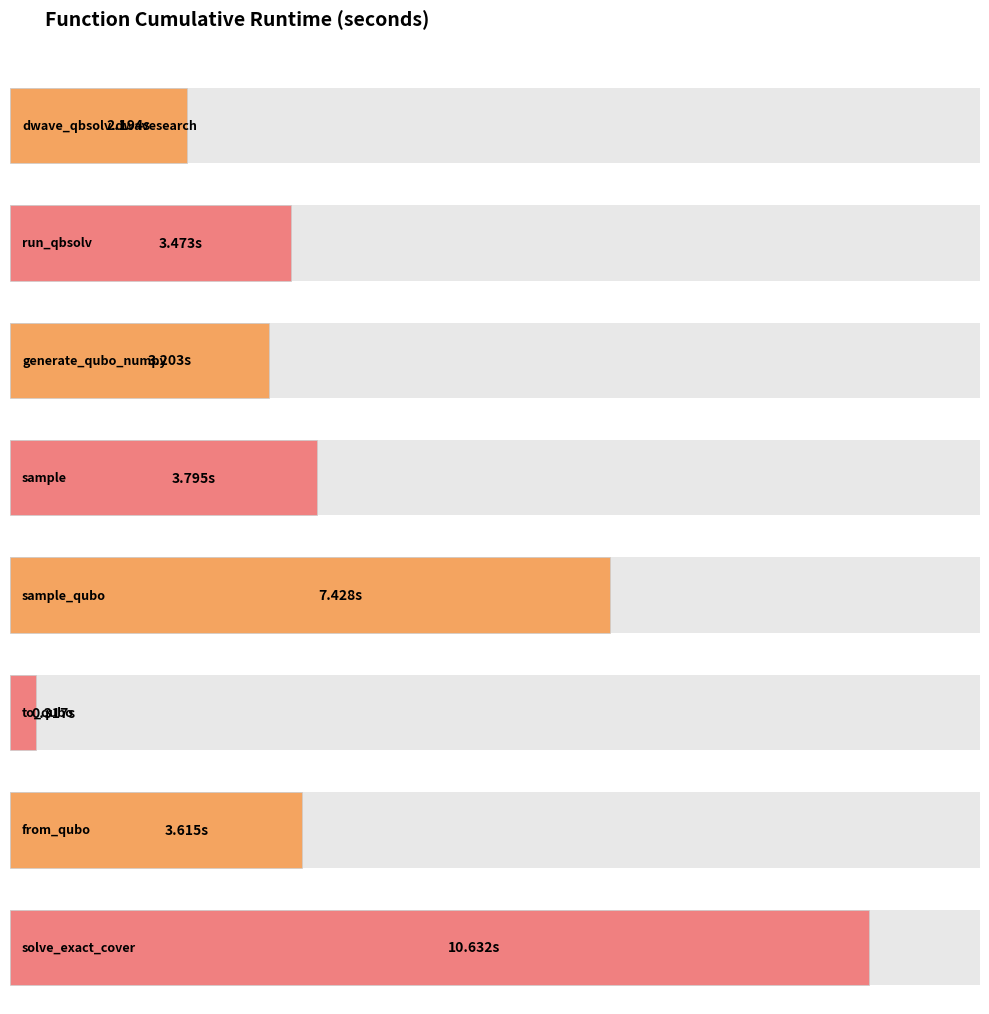

Approximately how many times larger is the value at dwave_qbsolv.qbsolv_binding.run_qbsolv compared to from_qubo?

1.0